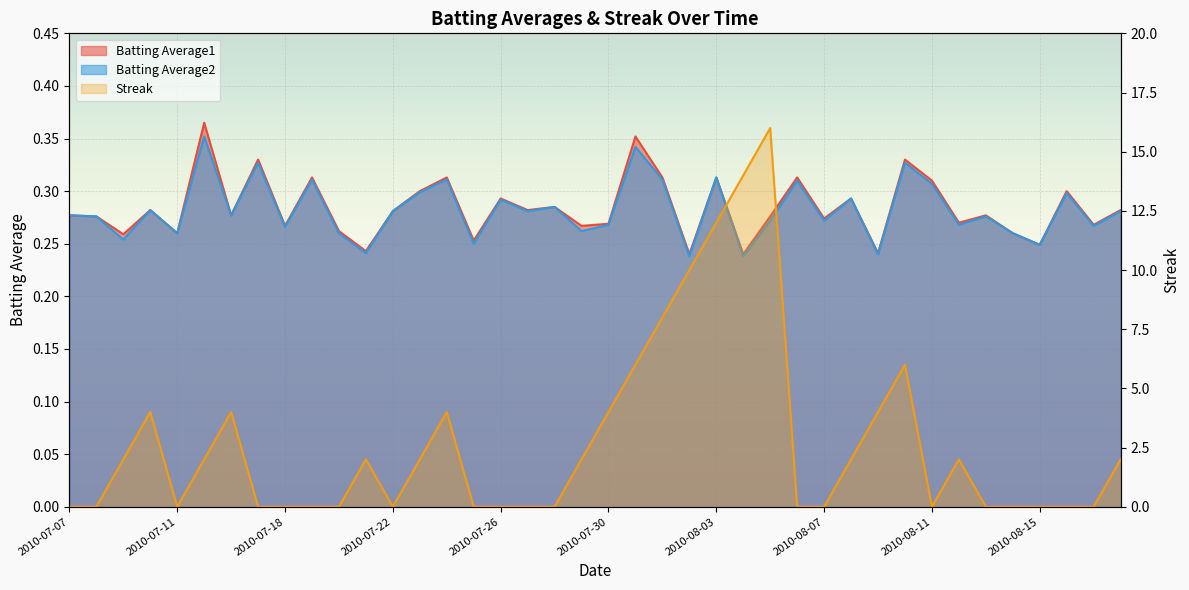

Count the number of data series in this chart.

3